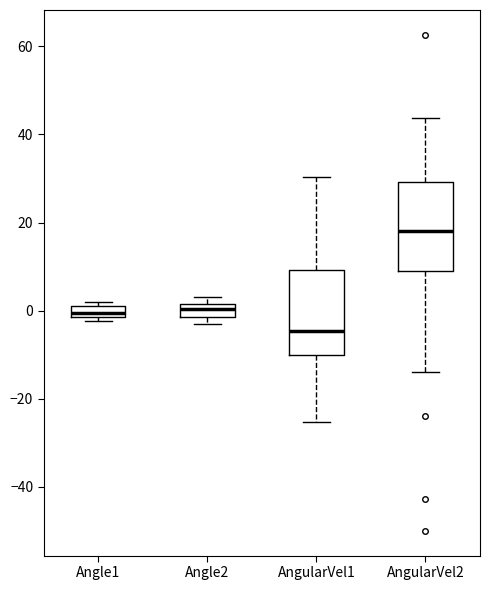

Which box has the lowest median line?

AngularVel1